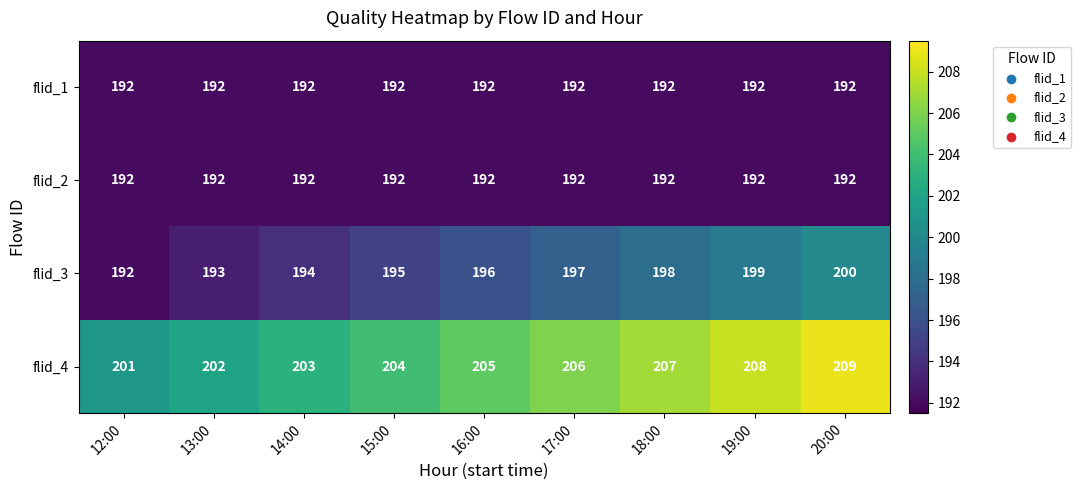

What is the difference between the highest and lowest values at 19:00?

16